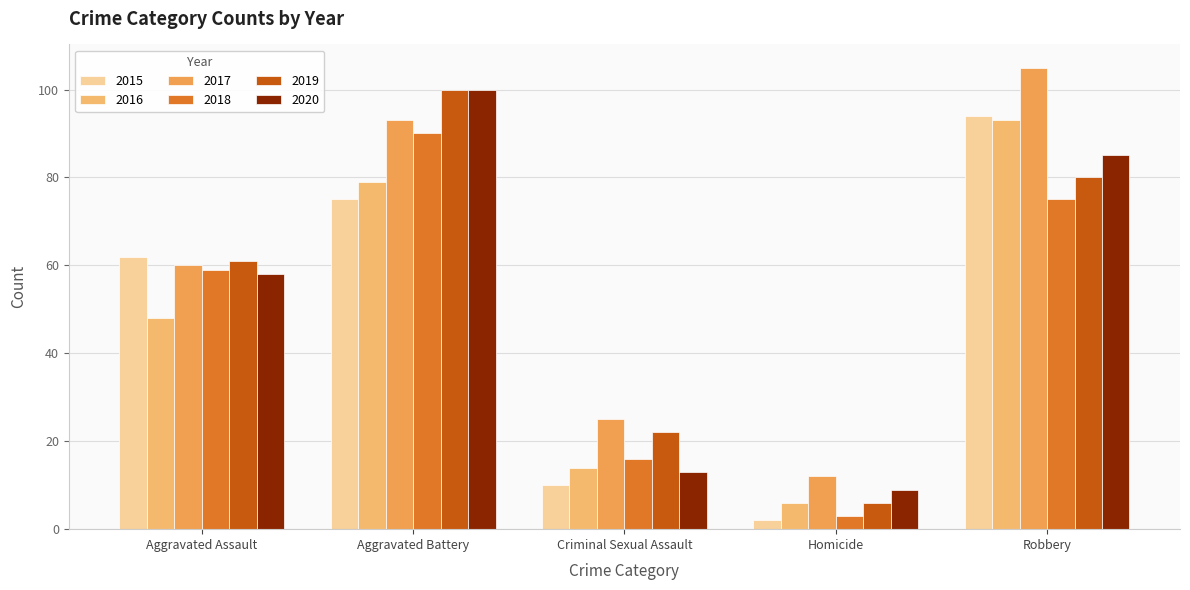

What is the sum of all 2020 values?

265